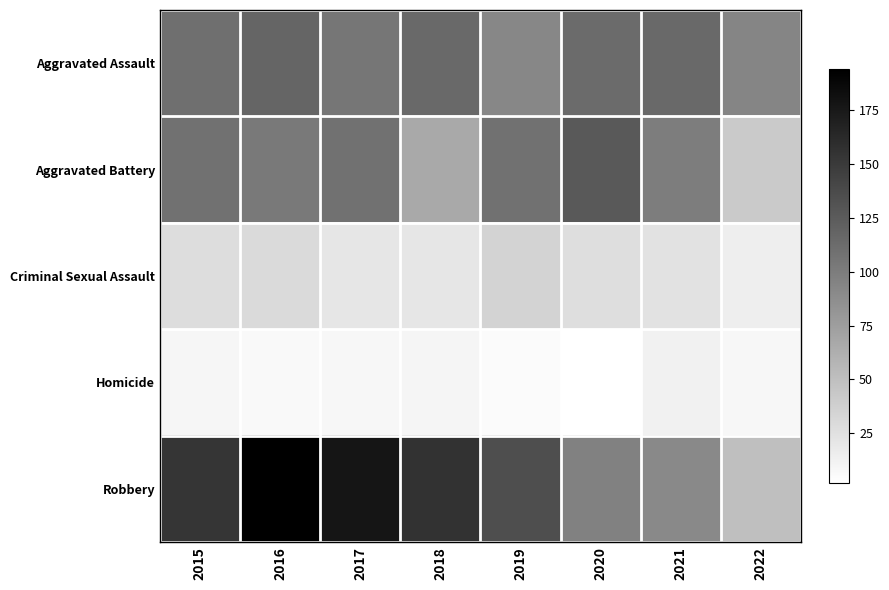

Which series has the largest total across all categories?

Robbery